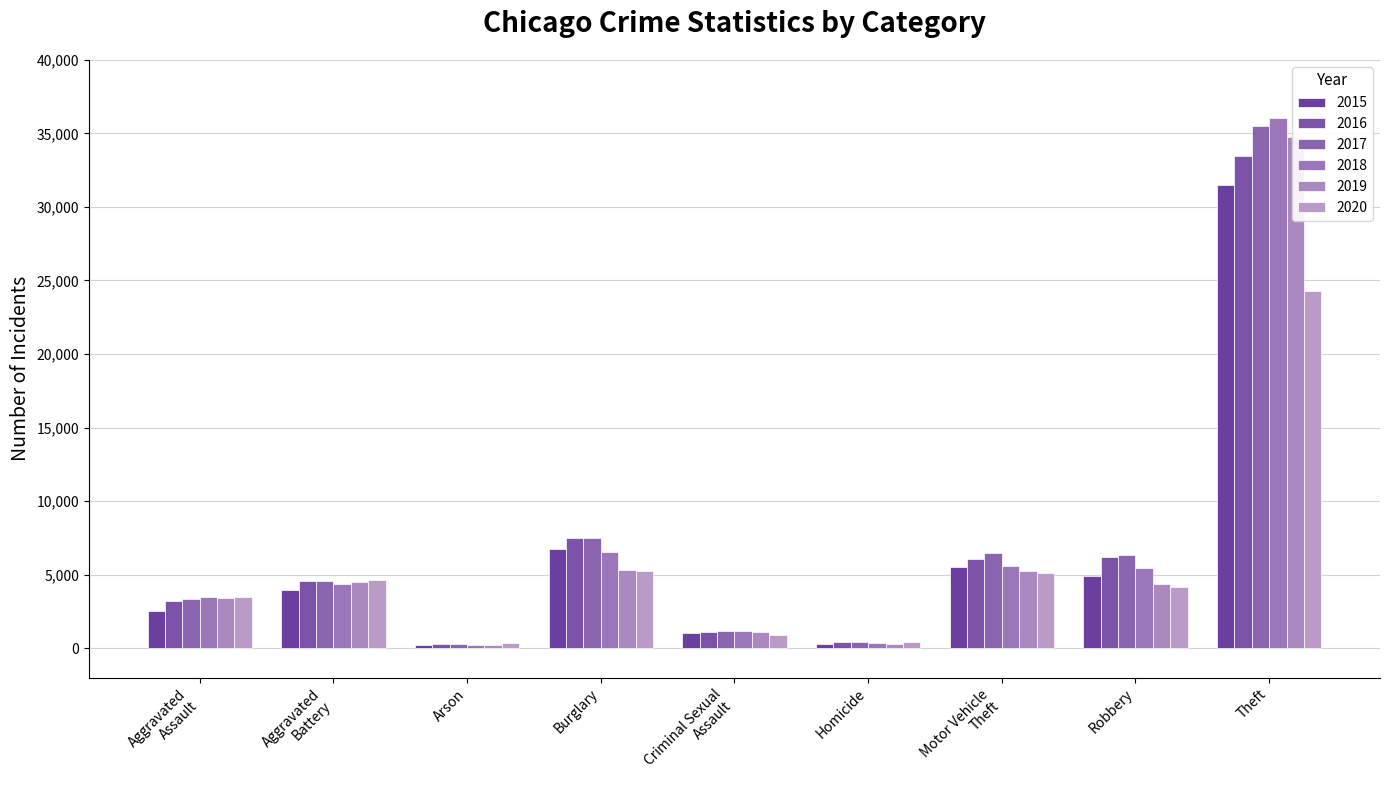

Count the number of categories in the chart.

9